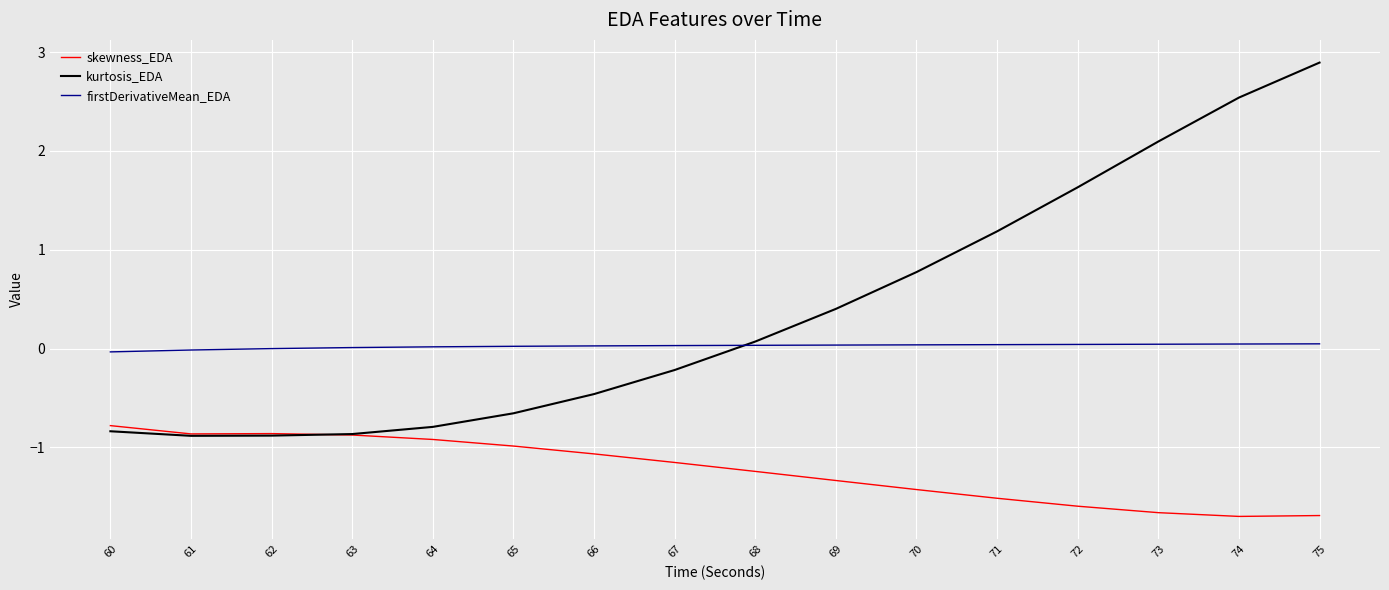

How many series are shown in this chart?

3